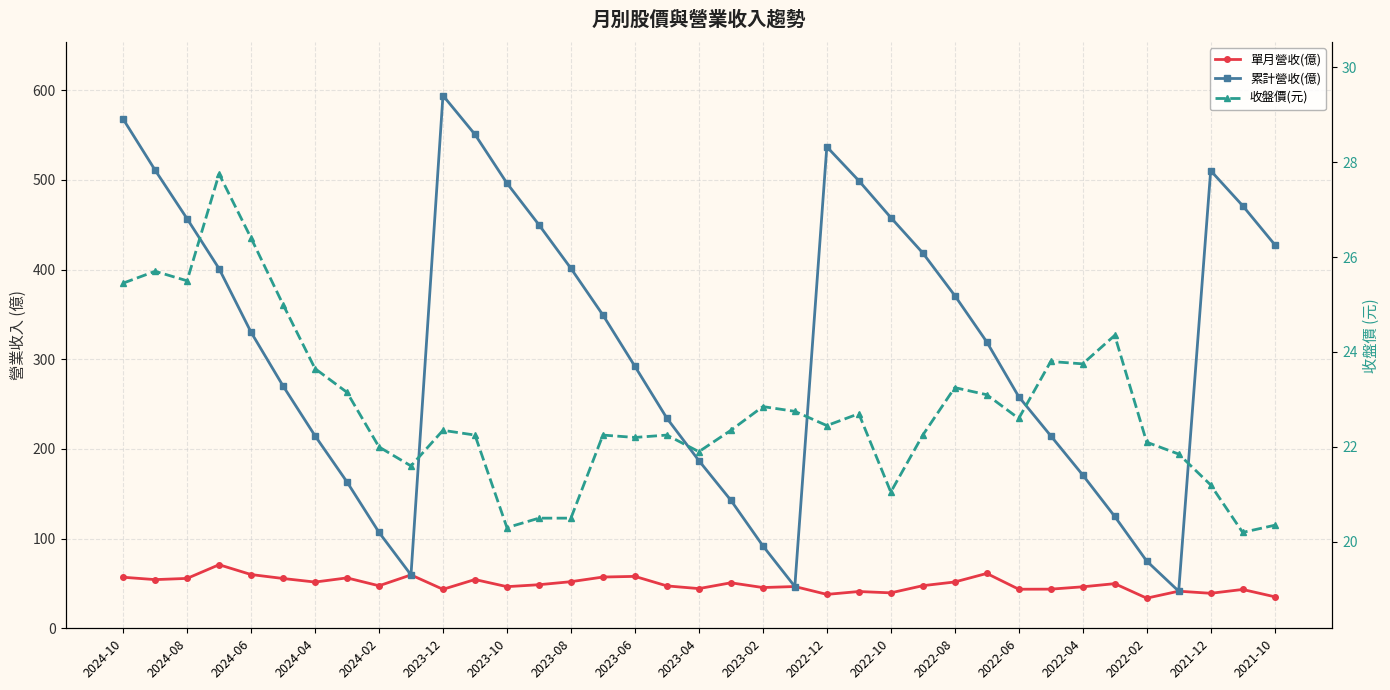

The value of 單月營收(億) at 21 is 81.7. True or false?

False